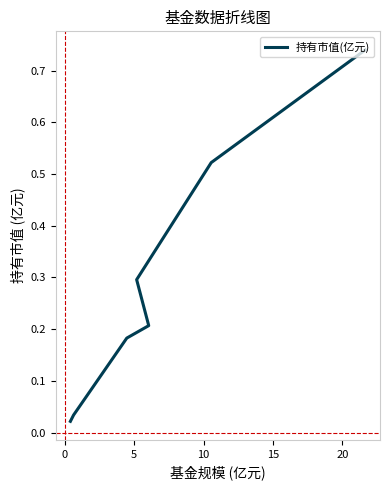

What is the difference between the maximum and minimum values?

0.7